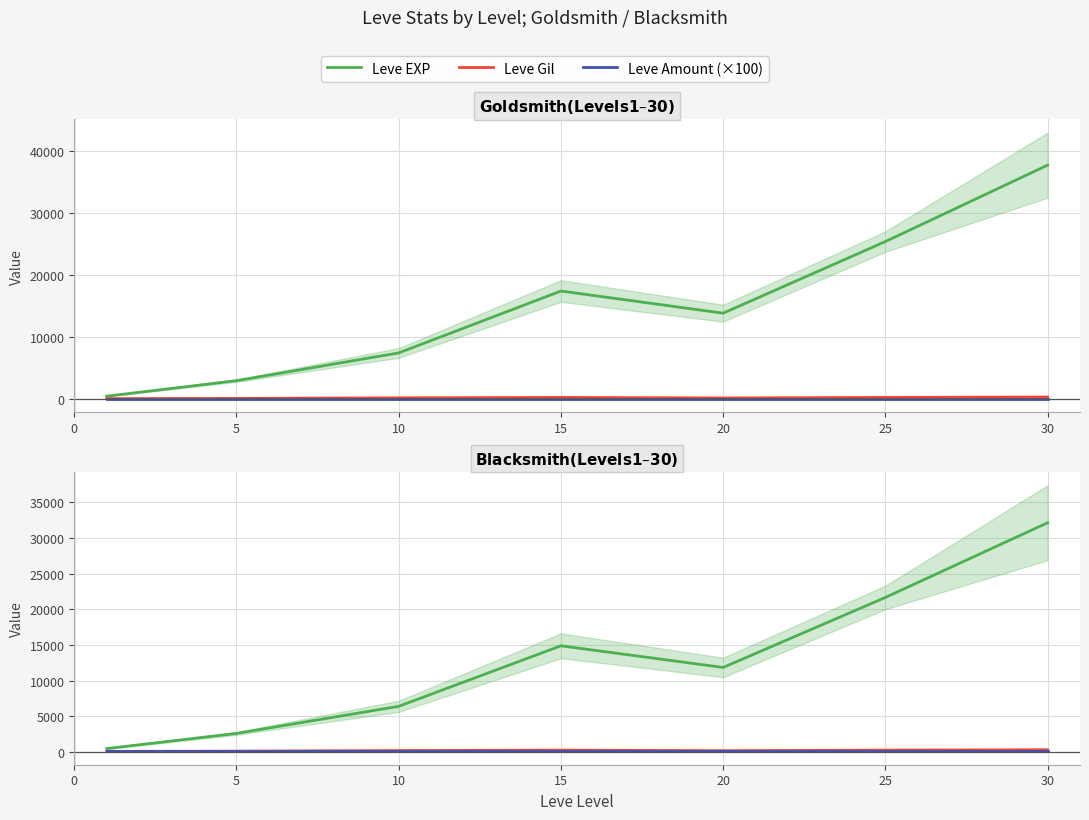

True or false: Leve Amount (×100) and Leve EXP cross at least once.

False